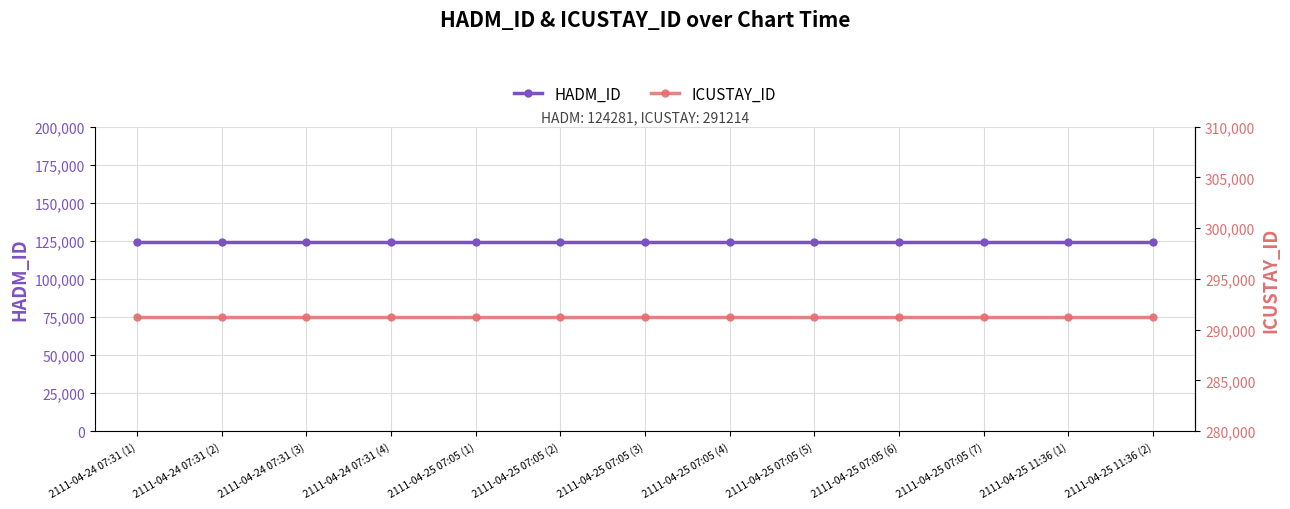

Which series has the largest total across all categories?

ICUSTAY_ID